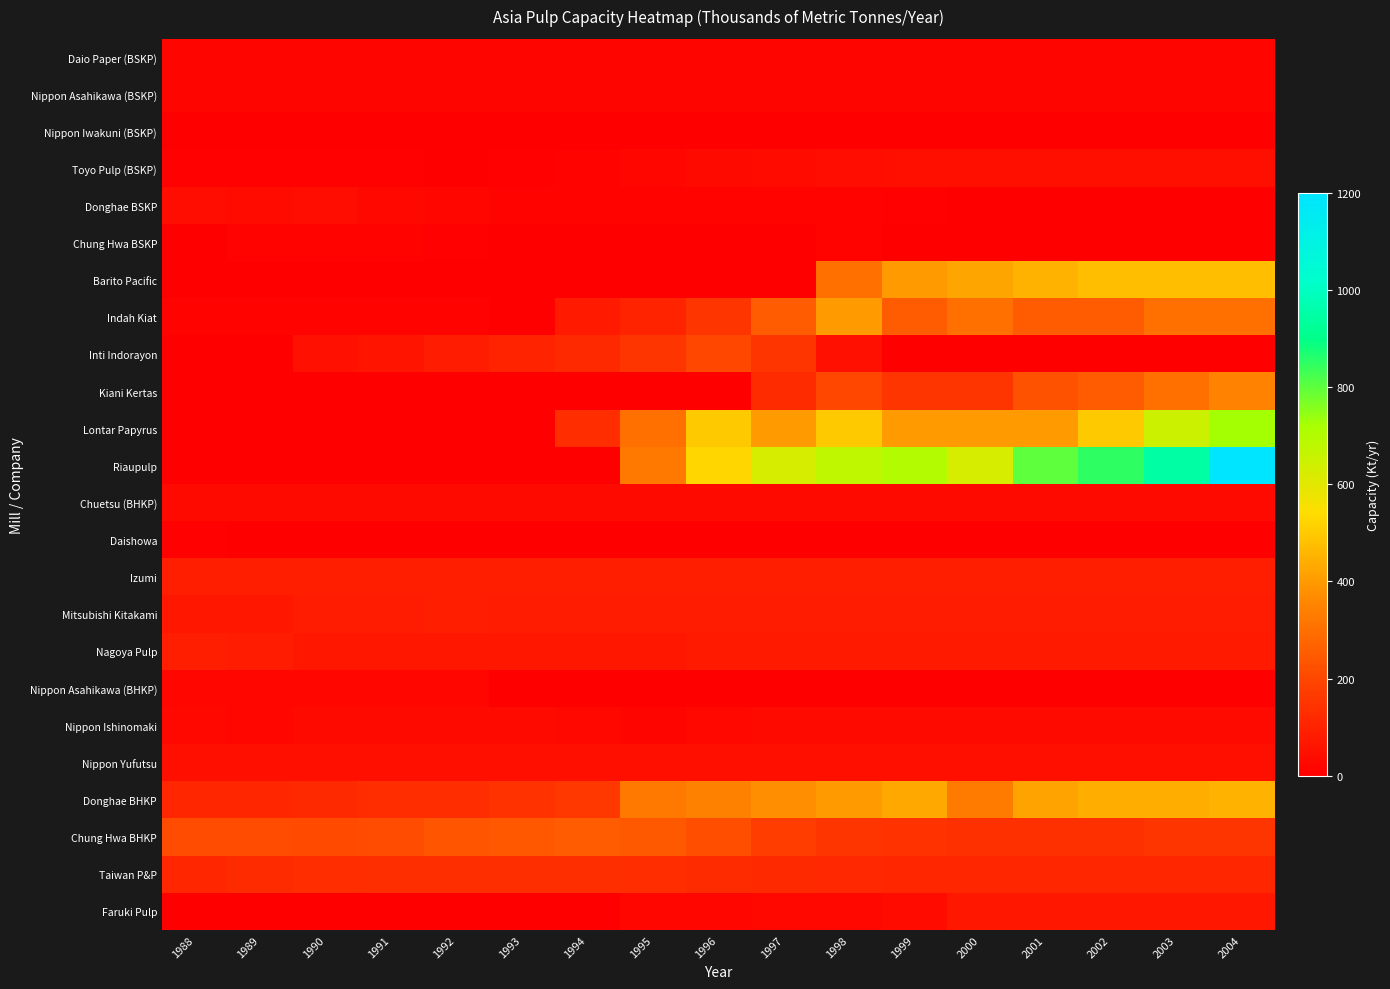

What is the total value across all series at 2004?

4250